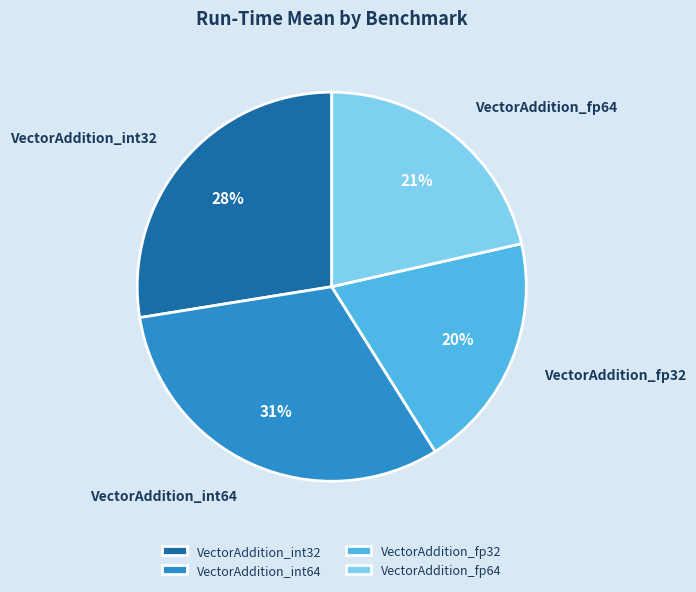

To the nearest percent, what is the average slice percentage?

25%